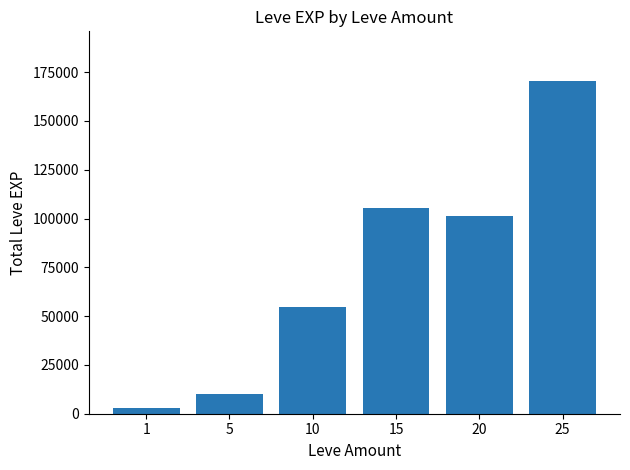

What is the change in value from 10 to 25?

+115720